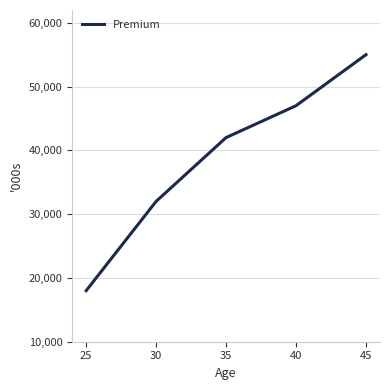

Approximately how many times larger is the value at 30 compared to 25?

1.8